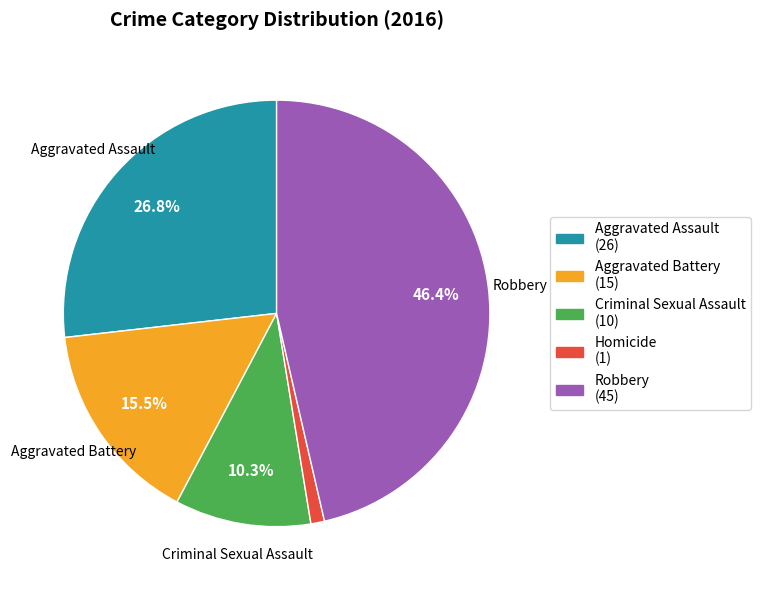

To the nearest percent, what is the combined percentage of Criminal Sexual Assault and Aggravated Assault?

37%